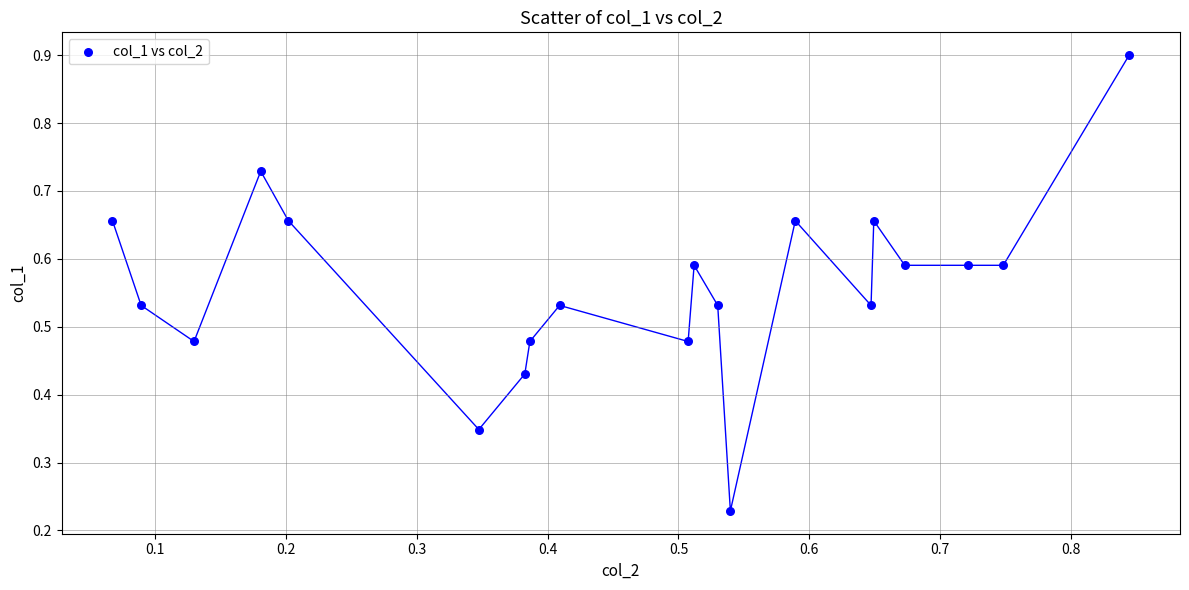

What is the range of X values (max minus min)?

0.8